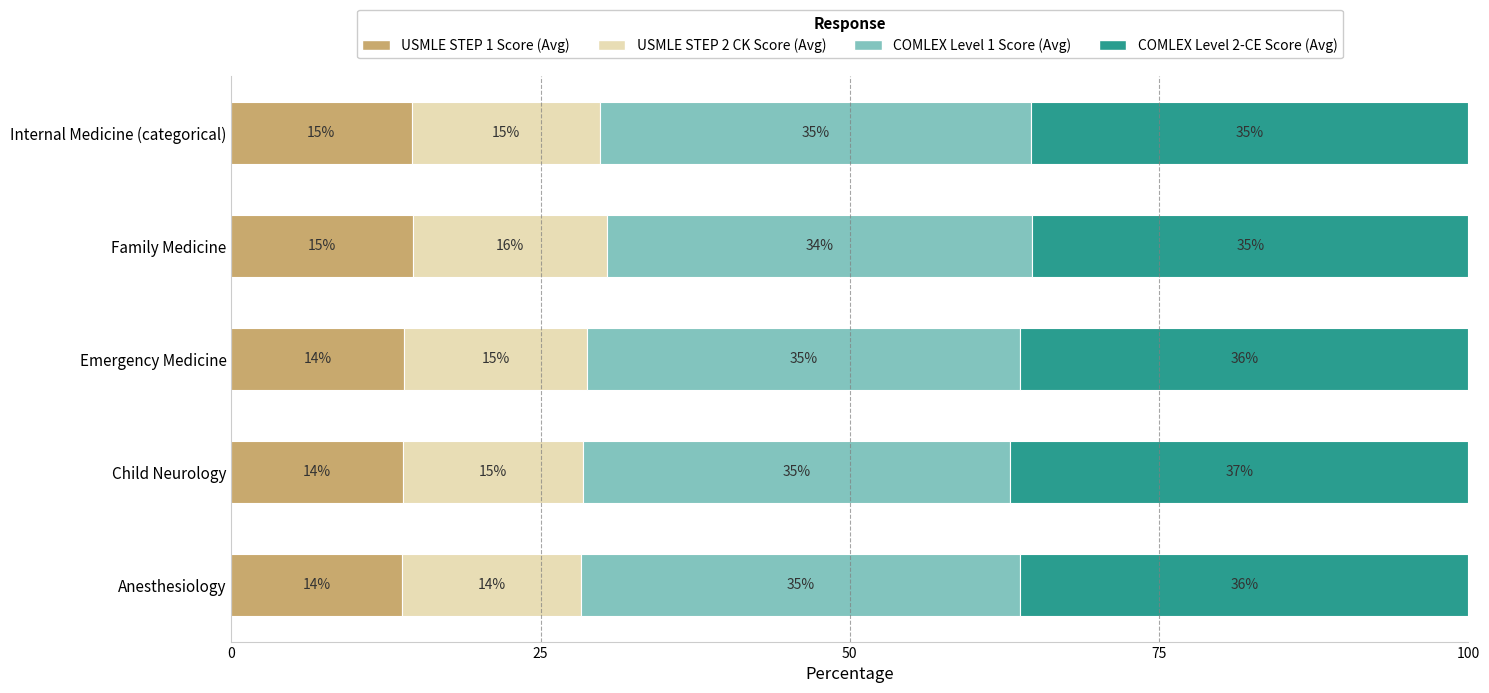

Read the USMLE STEP 1 Score (Avg) value at Family Medicine.

14.7